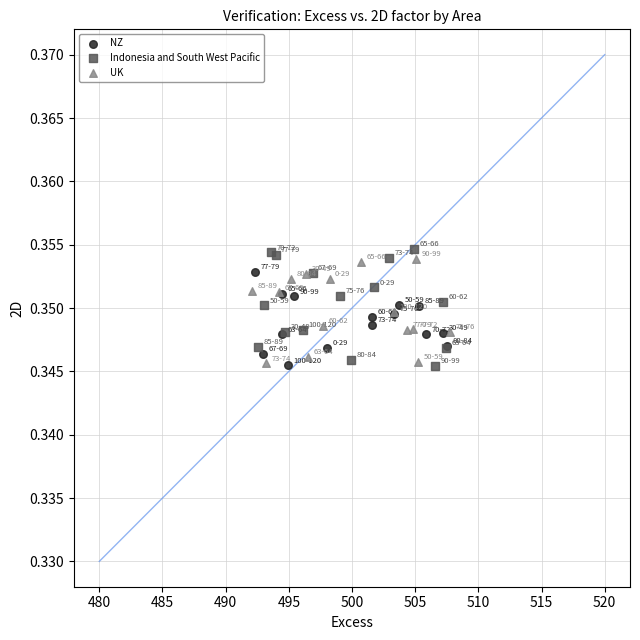

What are all the series names shown in the legend?

NZ, Indonesia and South West Pacific, UK